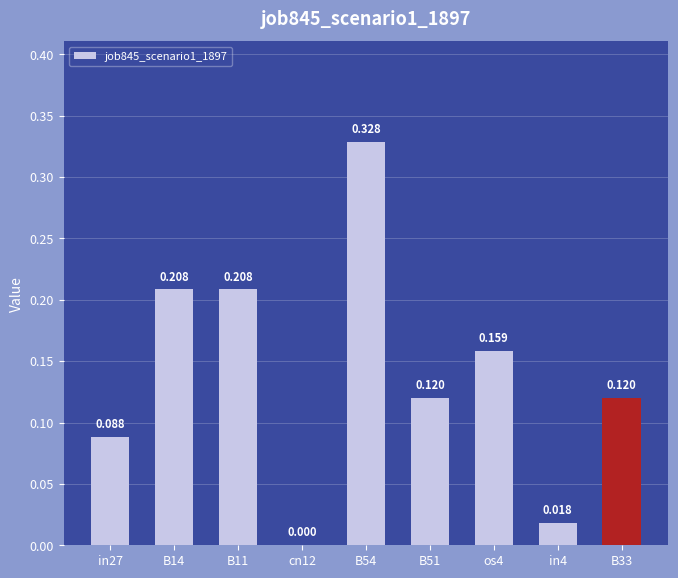

Reading right to left, what are all the values shown in this chart?

0.1	0.0	0.2	0.1	0.3	0.0	0.2	0.2	0.1